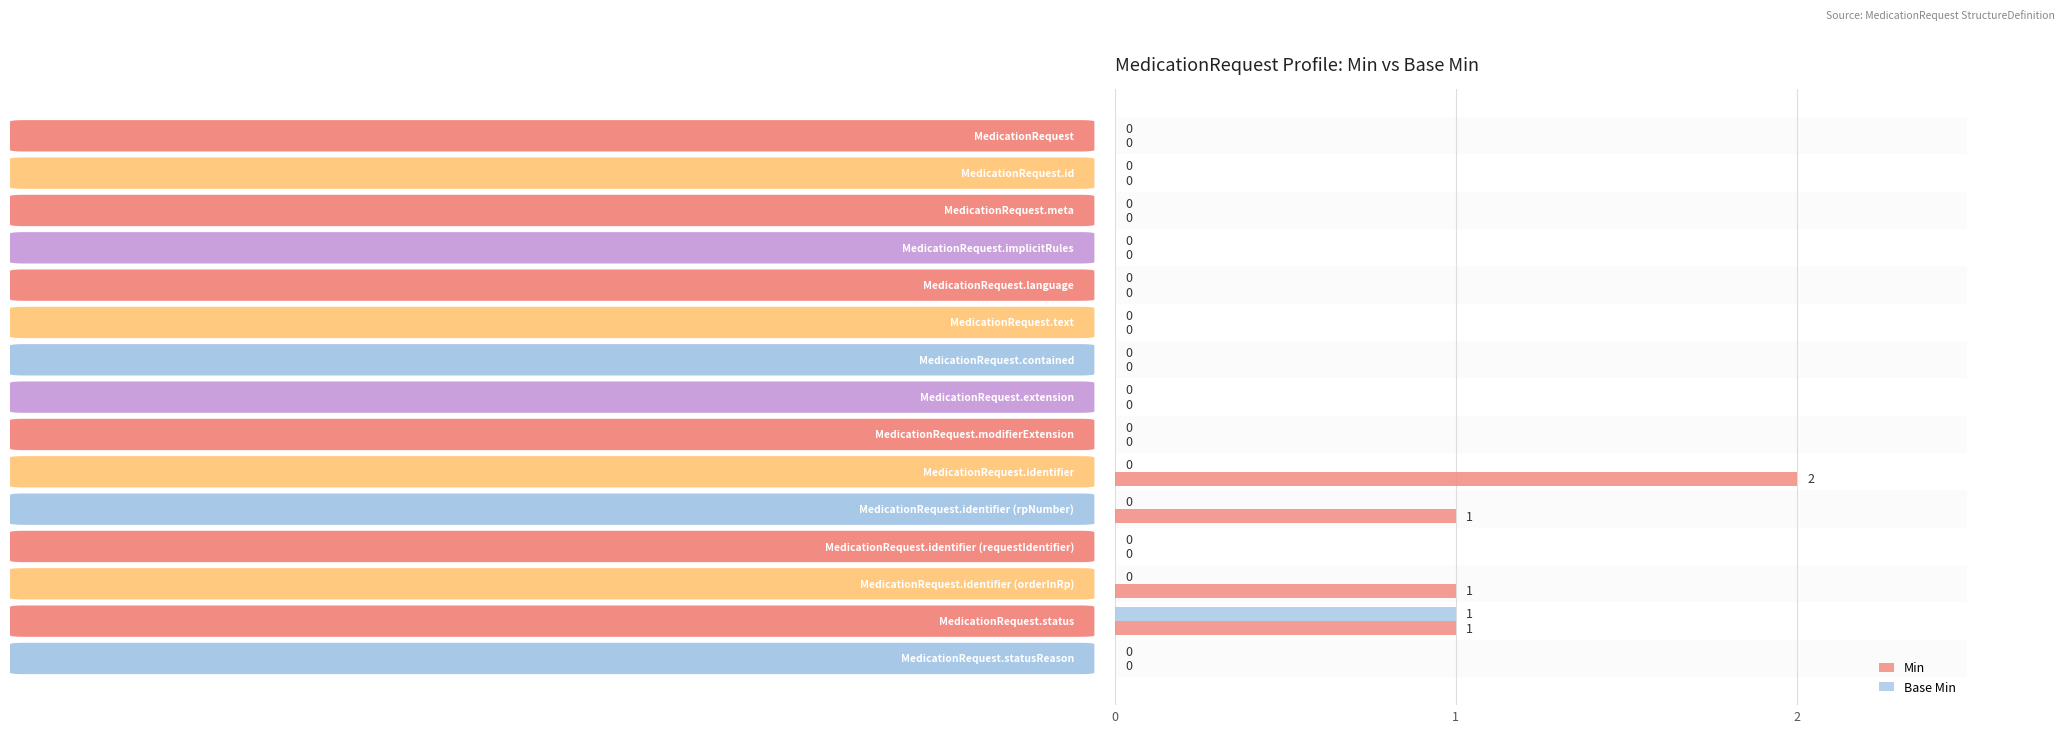

What is the maximum value shown in the chart?

2